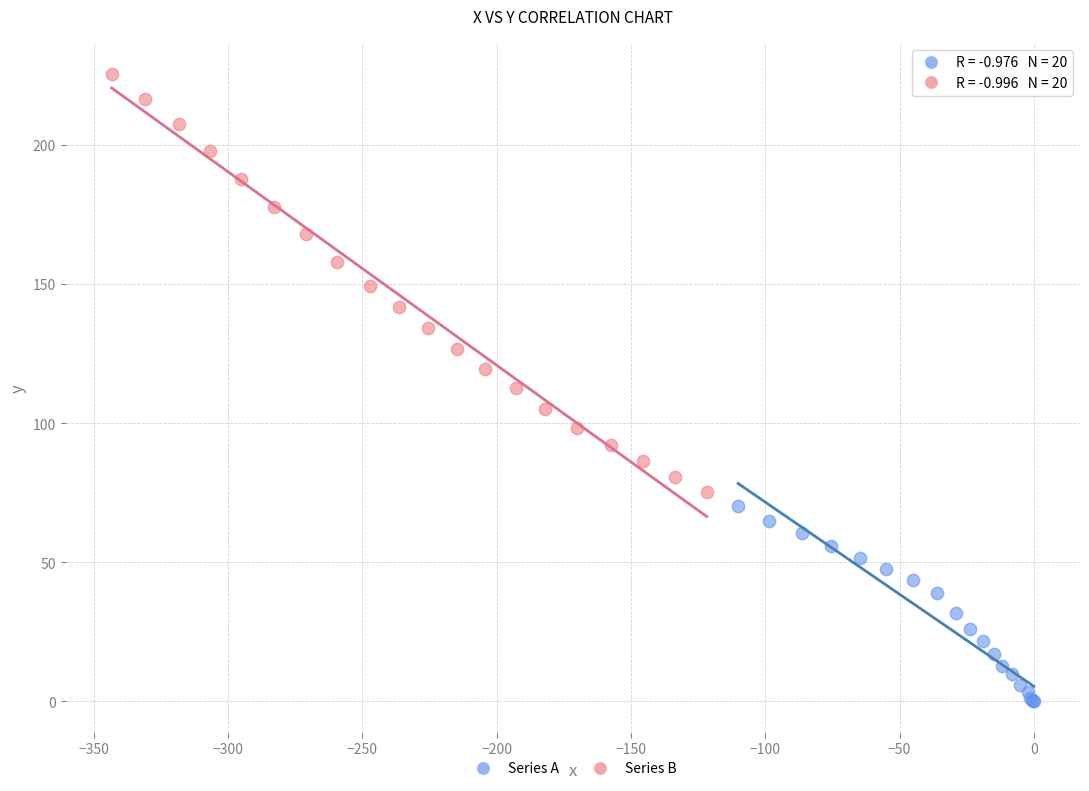

Which series reaches the minimum Y coordinate?

Series A